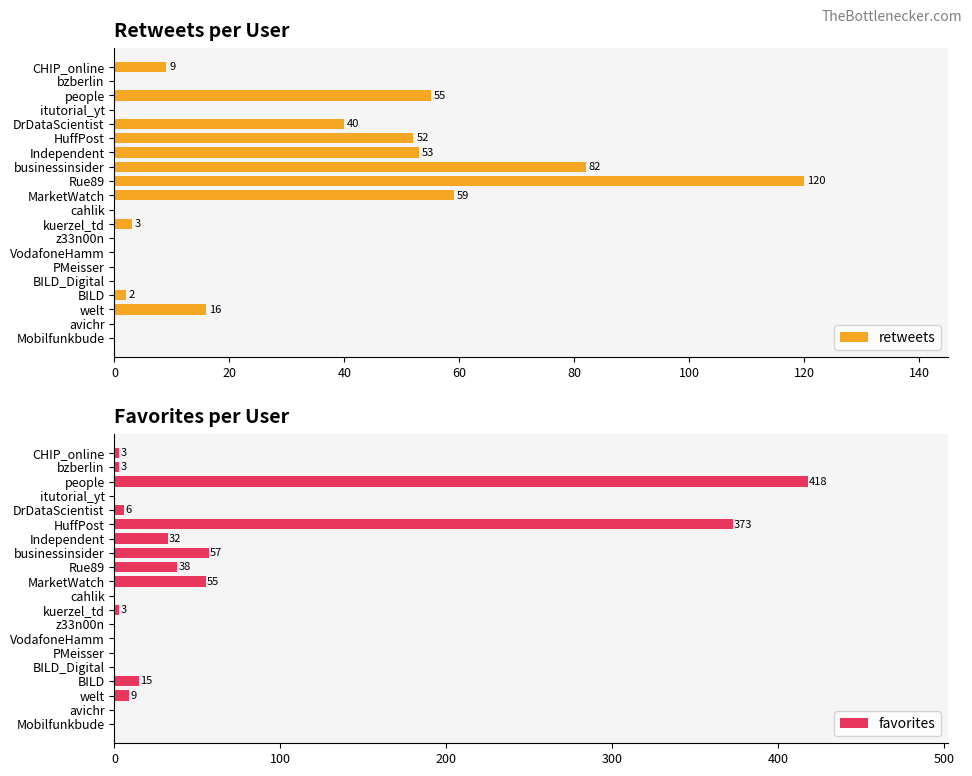

What is the sum of all retweets values?

491